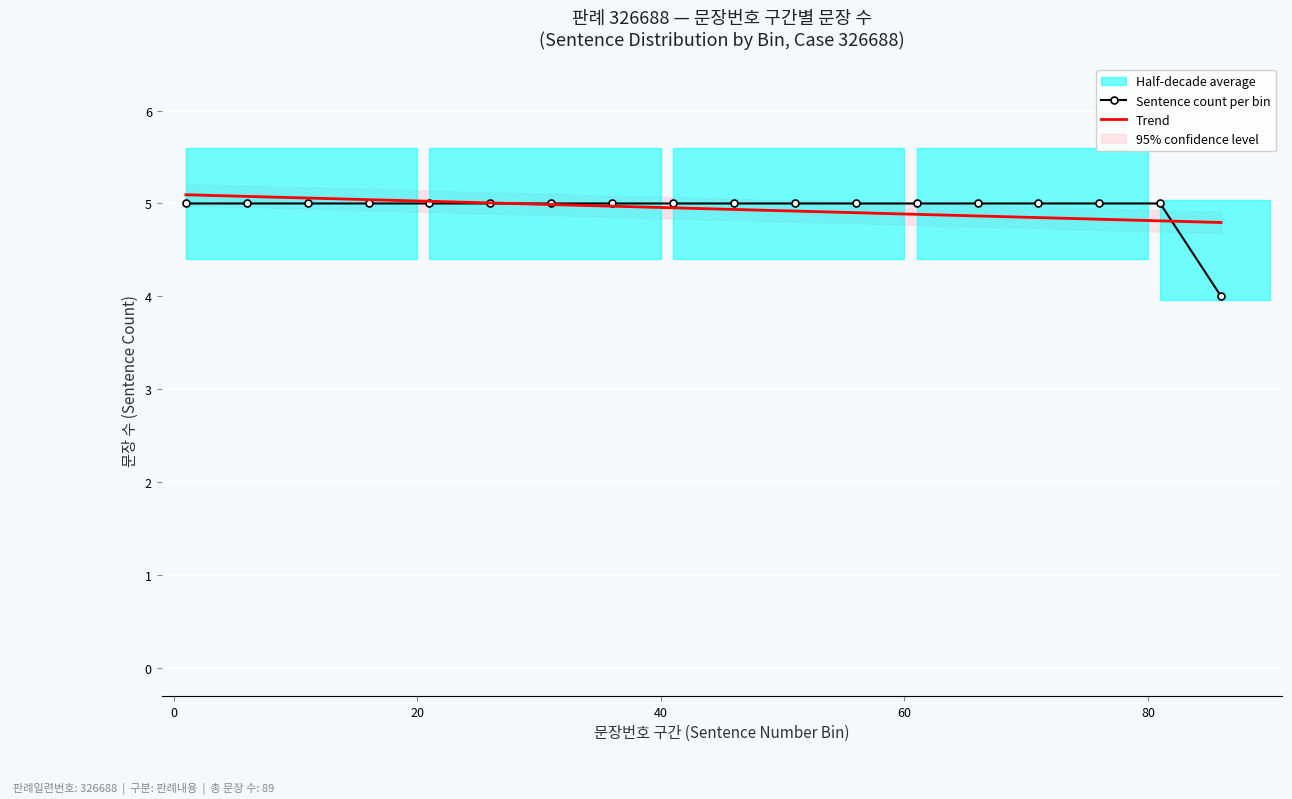

Reading left to right, transcribe all the data shown in this chart.

Sentence count per bin: 5.0	5.0	5.0	5.0	5.0	5.0	5.0	5.0	5.0	5.0	5.0	5.0	5.0	5.0	5.0	5.0	5.0	4.0
Trend: 5.1	5.1	5.1	5.0	5.0	5.0	5.0	5.0	5.0	4.9	4.9	4.9	4.9	4.9	4.8	4.8	4.8	4.8